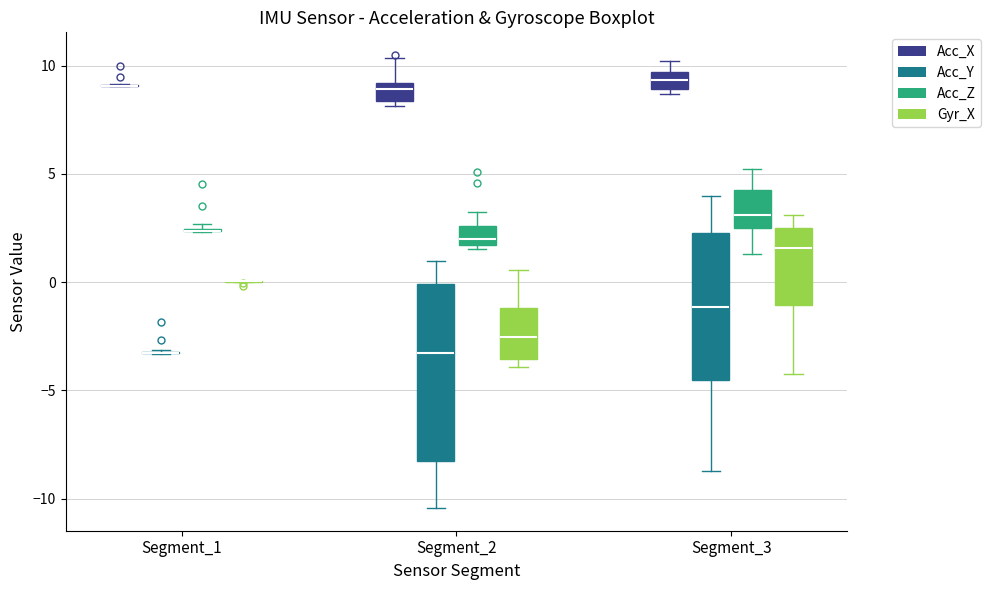

Reading left to right, transcribe this box plot: for each box, give where its median line is, the range the box spans, and where its two whiskers end, as read against the y-axis. The values are not printed on the chart, so give them approximately, as read against the axis.

Segment_1 (Acc_X): box collapsed to a line at 9.0, whiskers 9.0 to 9.0
Segment_1 (Acc_Y): box collapsed to a line at -3.5, whiskers -3.5 to -3.0
Segment_1 (Acc_Z): box collapsed to a line at 2.5, whiskers 2.5 to 2.5
Segment_1 (Gyr_X): box collapsed to a line at 0.0, whiskers 0.0 to 0.0
Segment_2 (Acc_X): median 9.0 (just below the box's upper edge), box 8.5 to 9.0, whiskers 8.0 to 10.5
Segment_2 (Acc_Y): median -3.5, box -8.5 to 0.0, whiskers -10.5 to 1.0
Segment_2 (Acc_Z): median 2.0, box 1.5 to 2.5, whiskers 1.5 (just below the box's lower edge) to 3.0
Segment_2 (Gyr_X): median -2.5, box -3.5 to -1.0, whiskers -4.0 to 0.5
Segment_3 (Acc_X): median 9.5 (inside the box), box 9.0 to 9.5, whiskers 8.5 to 10.0
Segment_3 (Acc_Y): median -1.0, box -4.5 to 2.5, whiskers -8.5 to 4.0
Segment_3 (Acc_Z): median 3.0, box 2.5 to 4.0, whiskers 1.5 to 5.0
Segment_3 (Gyr_X): median 1.5, box -1.0 to 2.5, whiskers -4.0 to 3.0